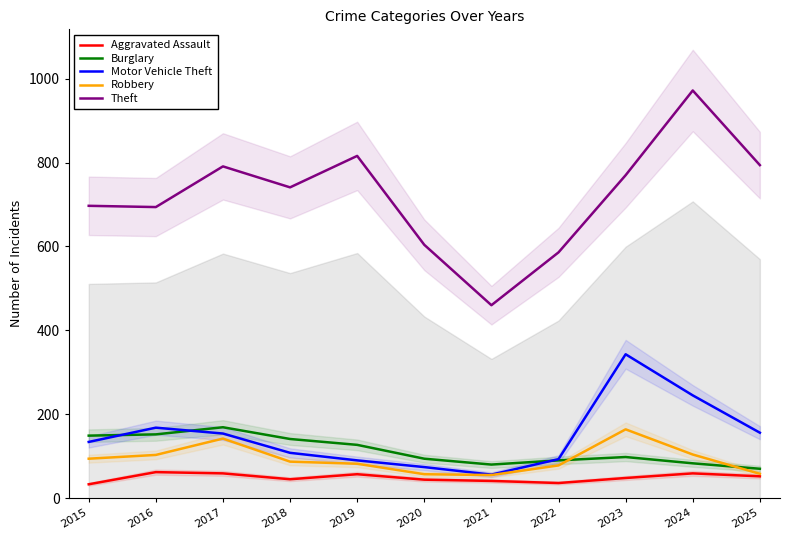

At which label does Burglary first exceed 98?

2015